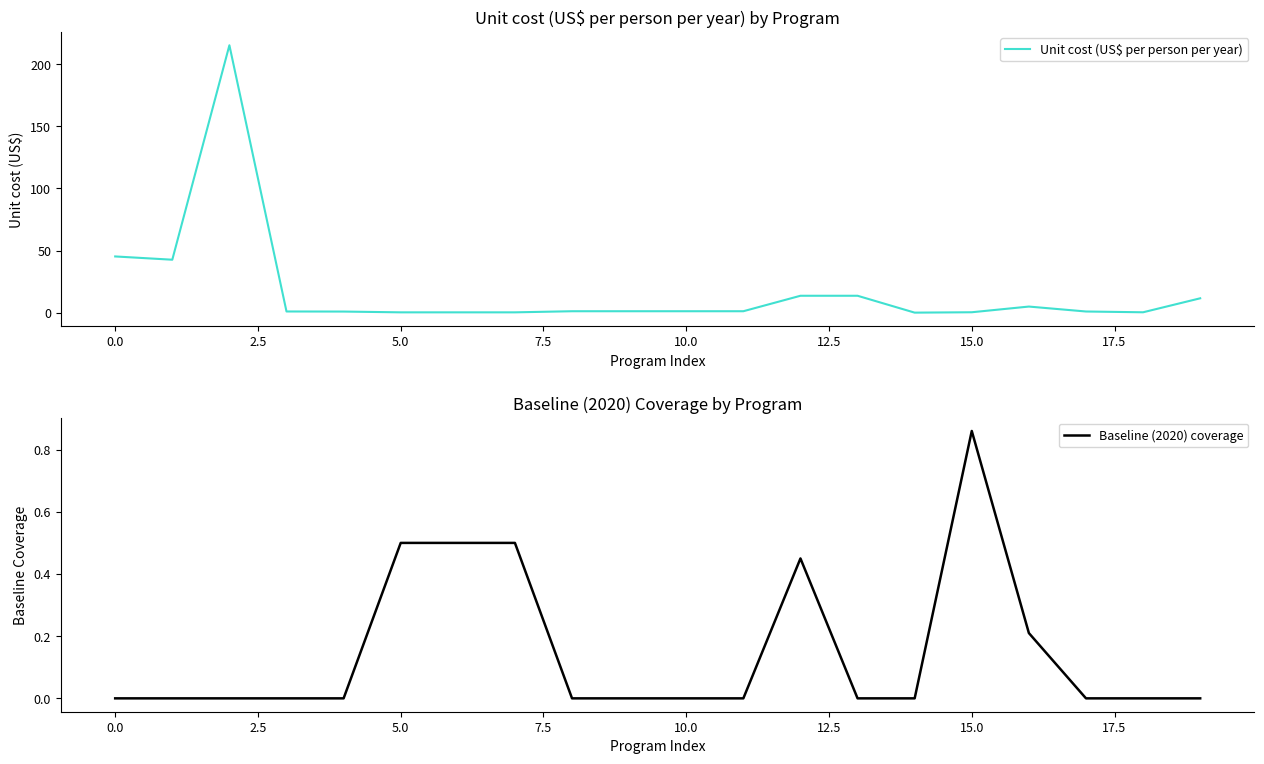

What is the difference between the Unit cost (US$ per person per year) values at 12 and 11?

12.4